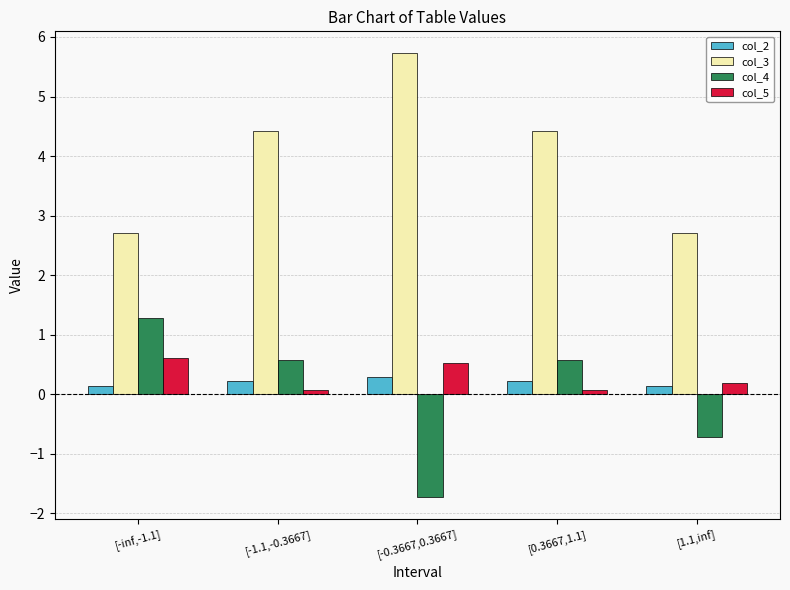

What is the value of the col_4 bar at the 3rd from the left?

-1.7